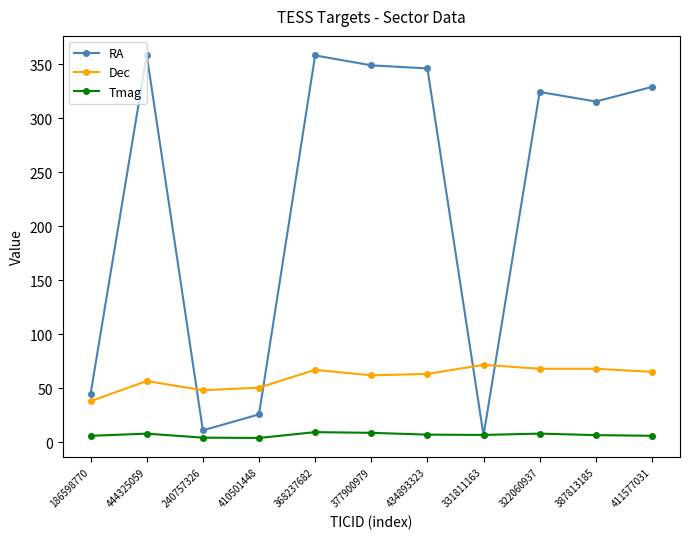

Does the chart display data point markers on the line(s)?

Yes